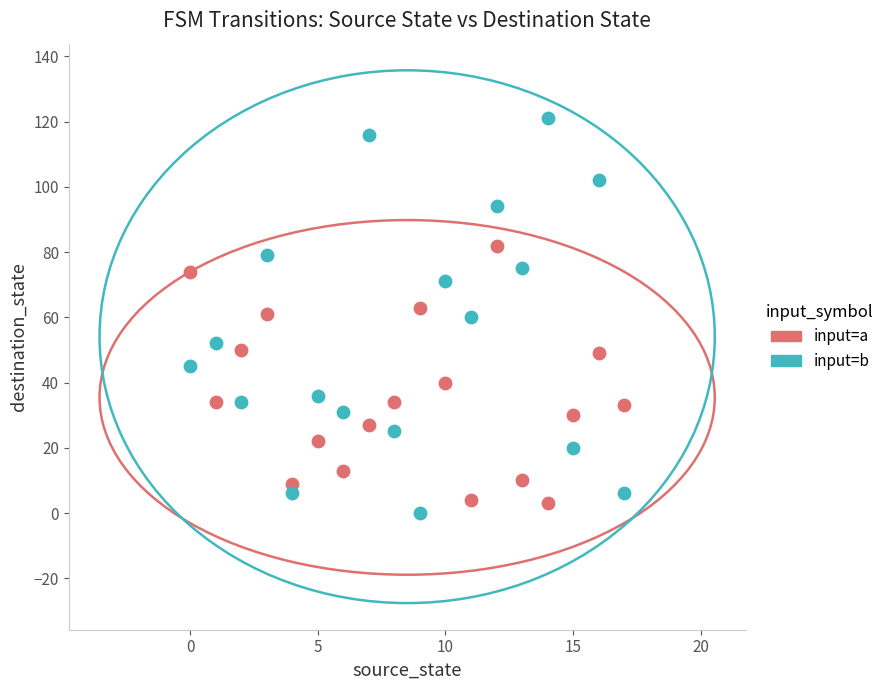

Across all data points, what is the range of Y values (max minus min)?

121